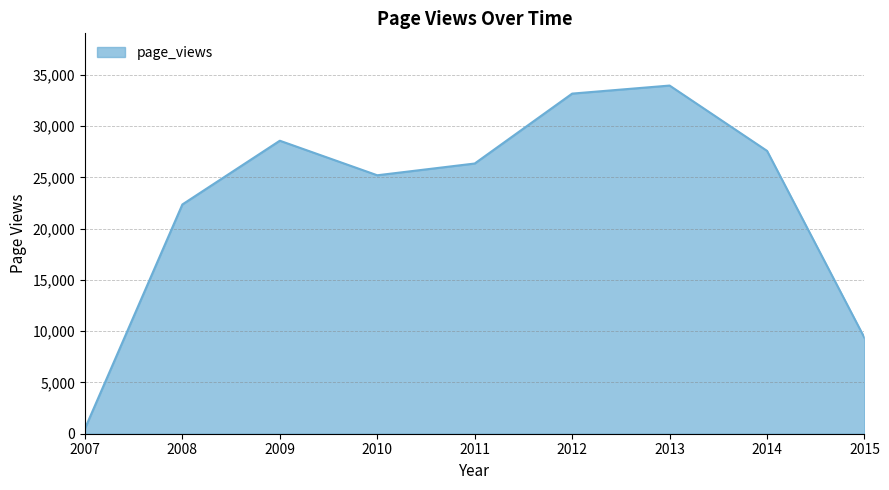

What is the maximum value shown in the chart?

33961